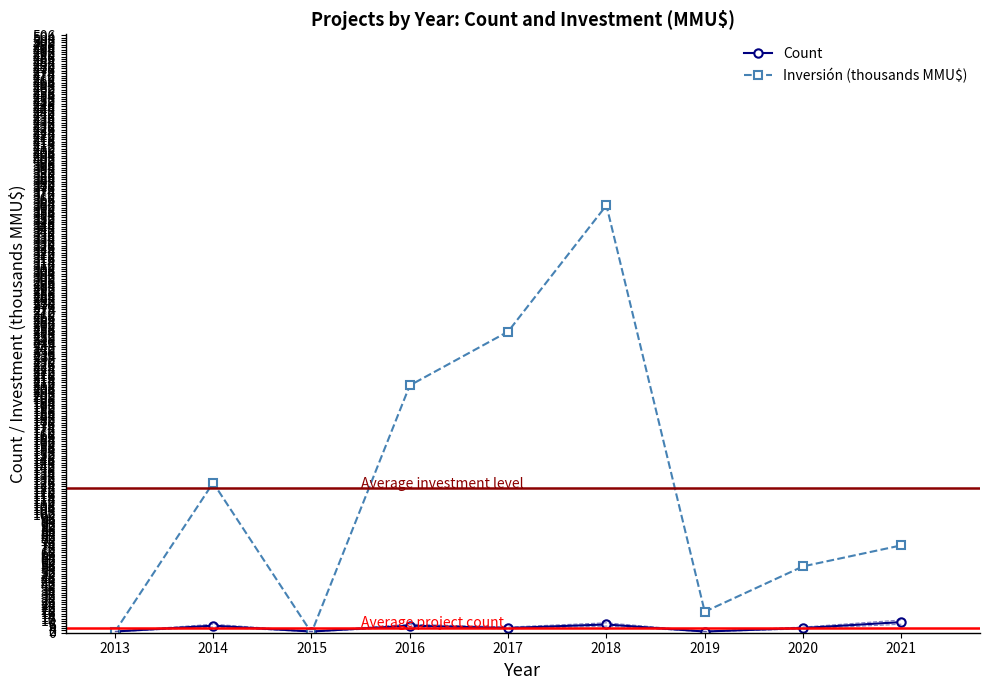

At which category does Inversión (thousands MMU$) reach its first local valley?

2015